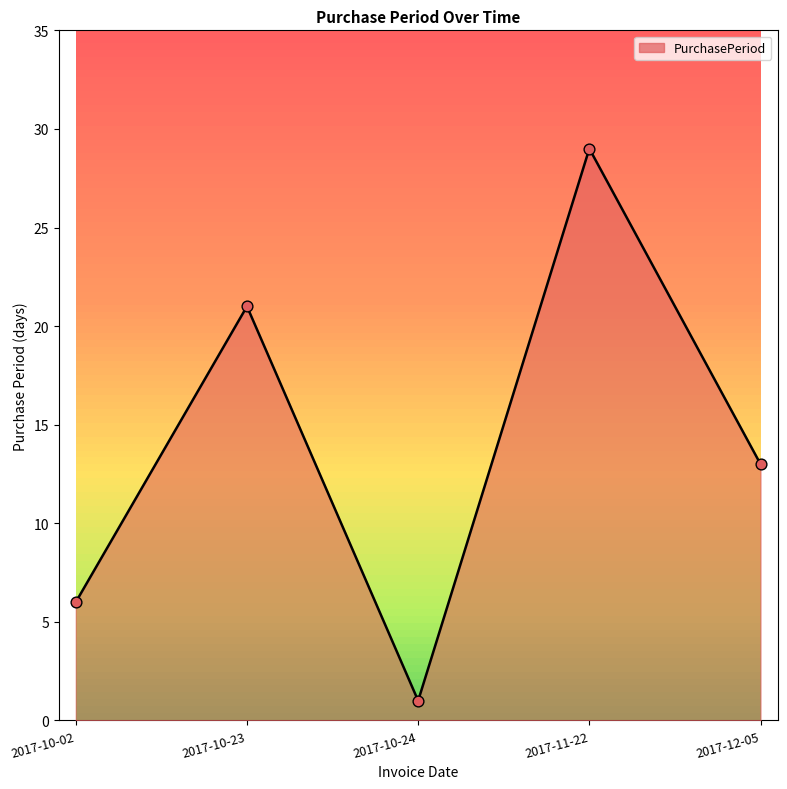

What is the ratio of the value at 2017-10-23 to the value at 2017-10-24?

21.0